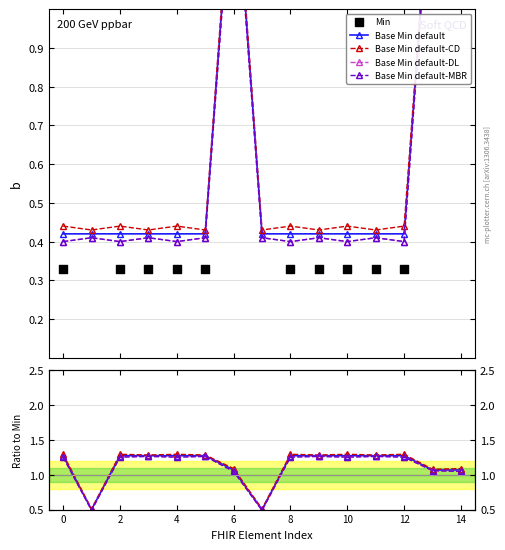

At which category is the sum across all series the highest?

13